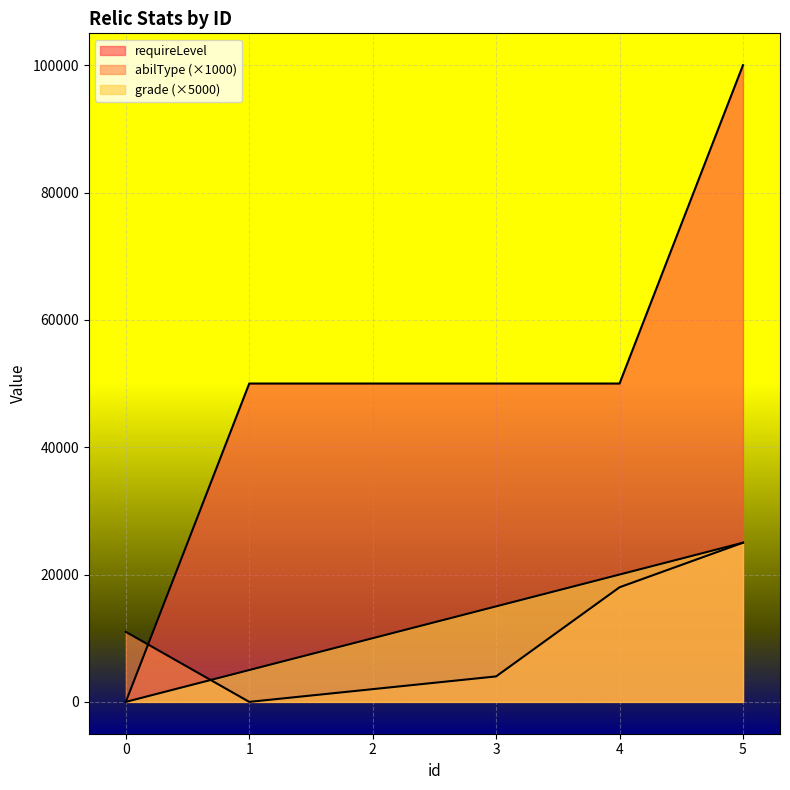

Reading right to left, what are all the values shown in this chart?

abilType: 25000	18000	4000	2000	0	11000
grade: 25000	20000	15000	10000	5000	0
requireLevel: 100000	50000	50000	50000	50000	0